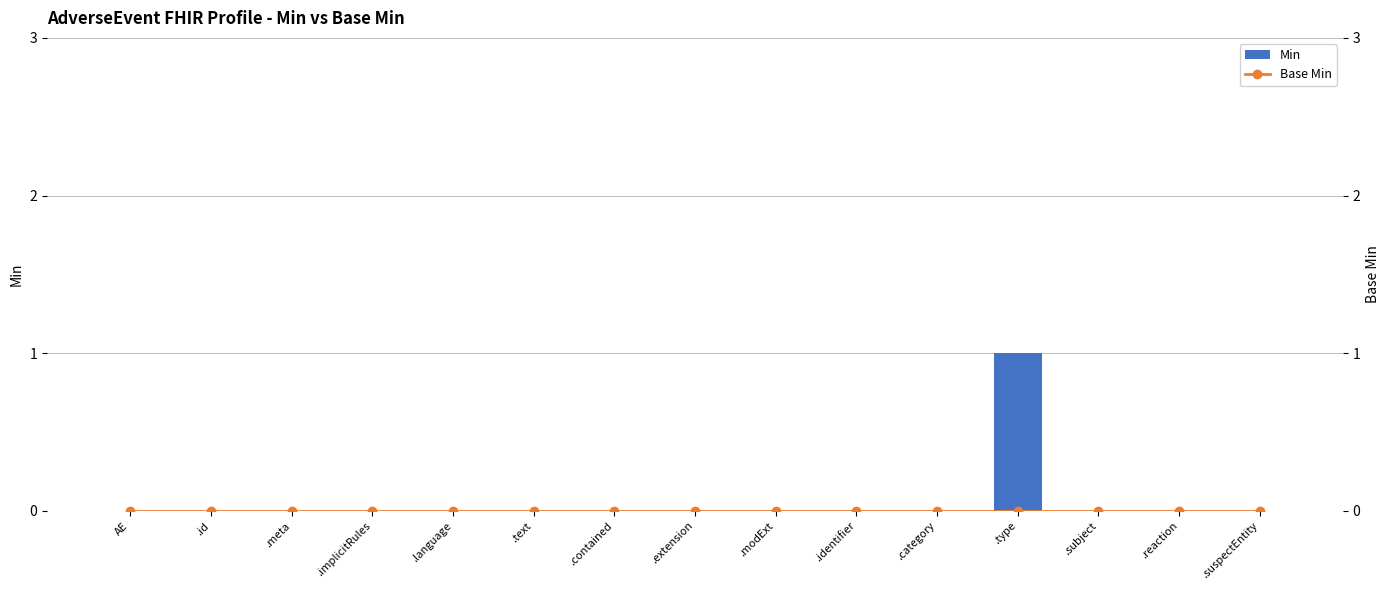

How many categories are shown in the chart?

15